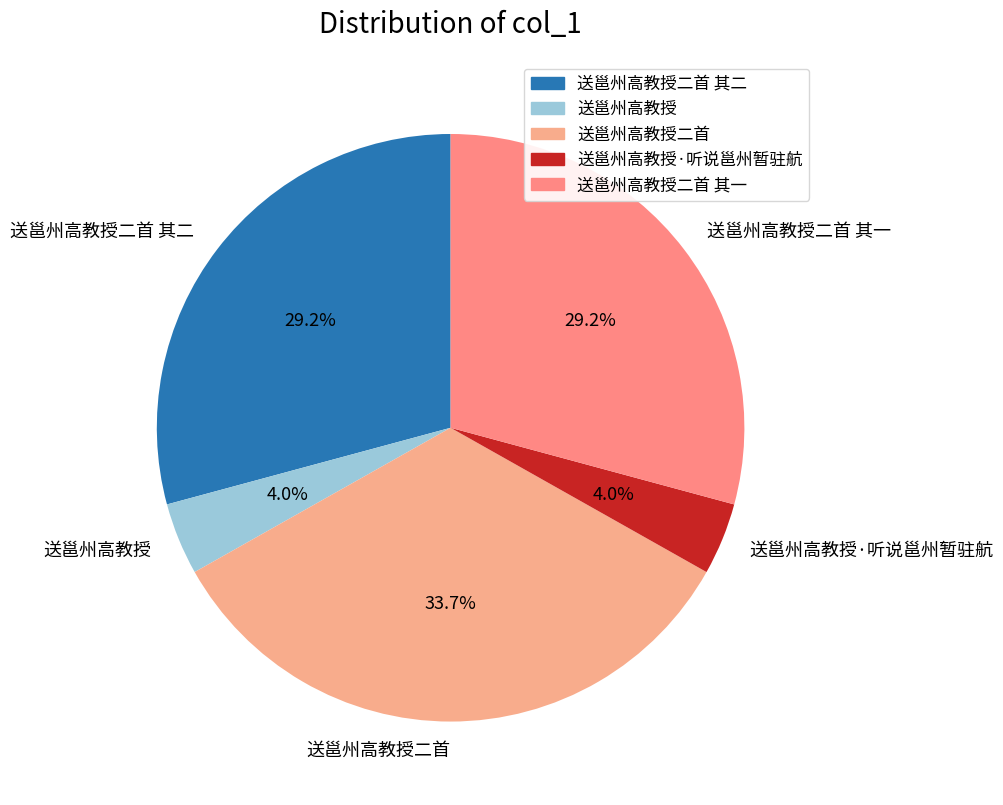

Which category has the biggest portion of the pie?

送邕州高教授二首